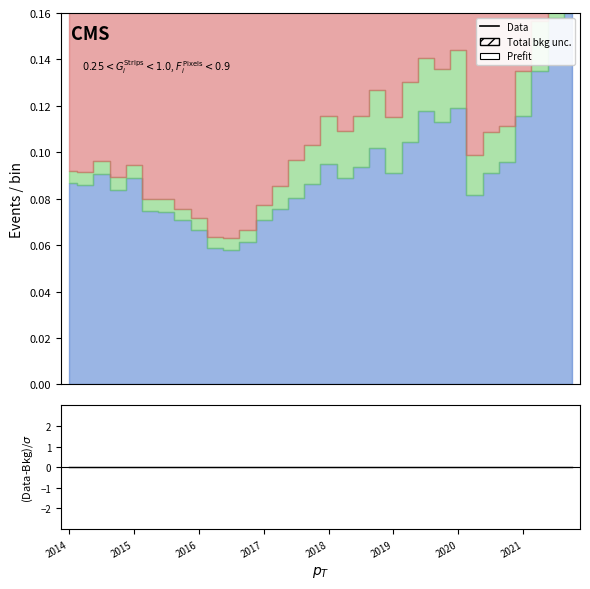

At which category is the sum across all series the highest?

2014